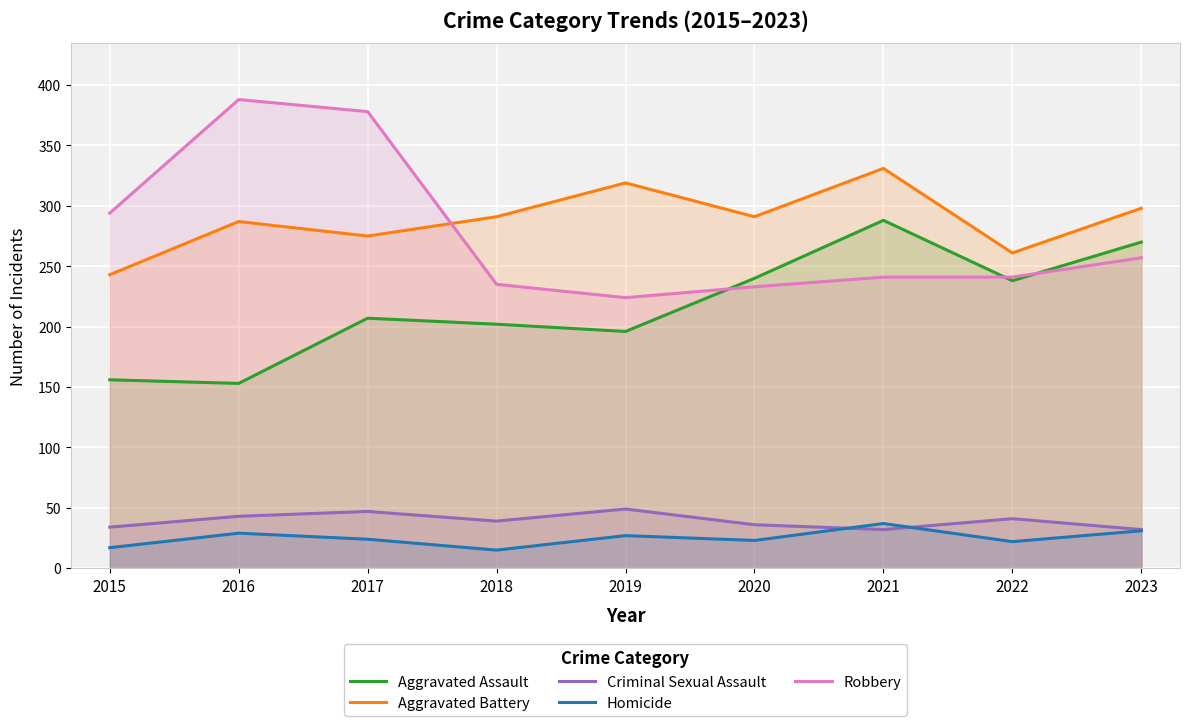

Count the number of data series in this chart.

5